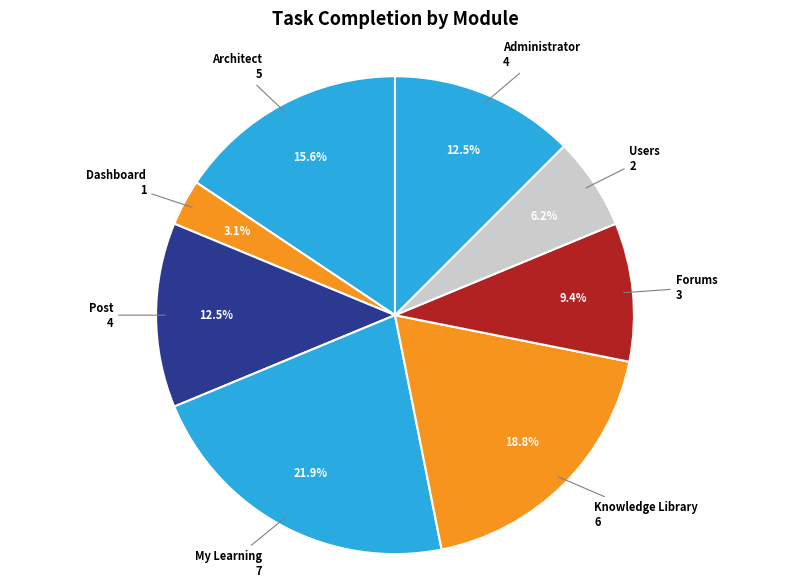

How many slices are in this pie chart?

8